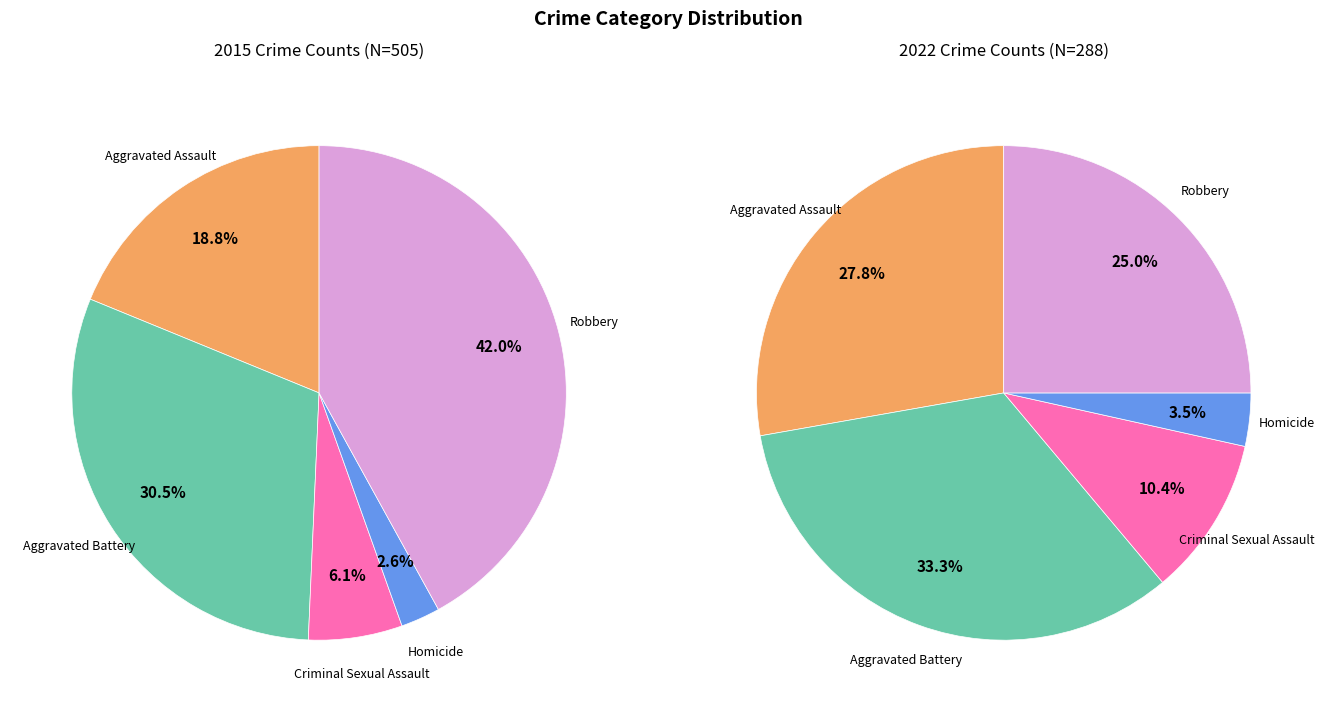

How many slices are in this pie chart?

5